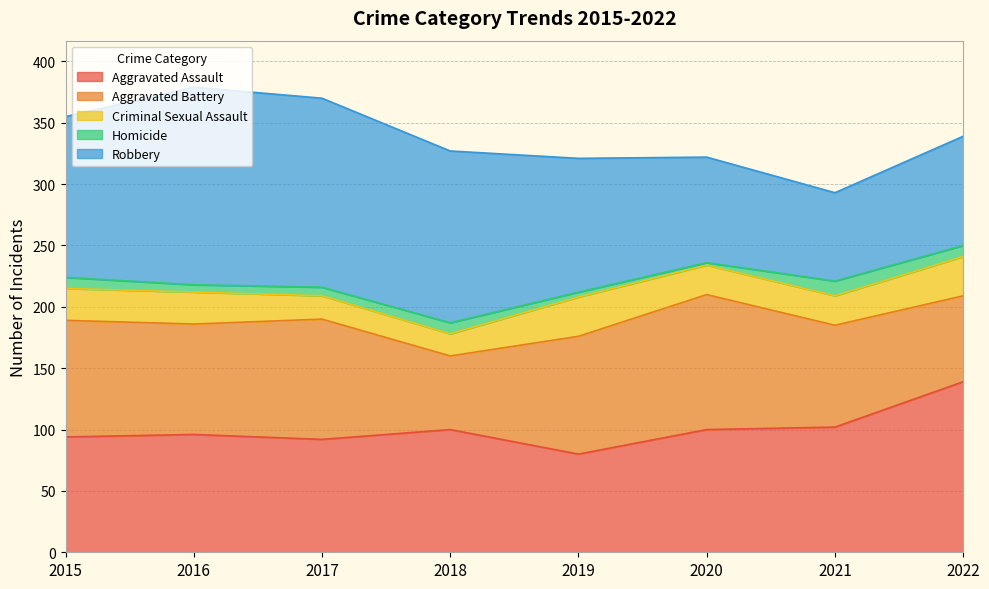

Which series changed the most between 2020 and 2022?

Aggravated Battery